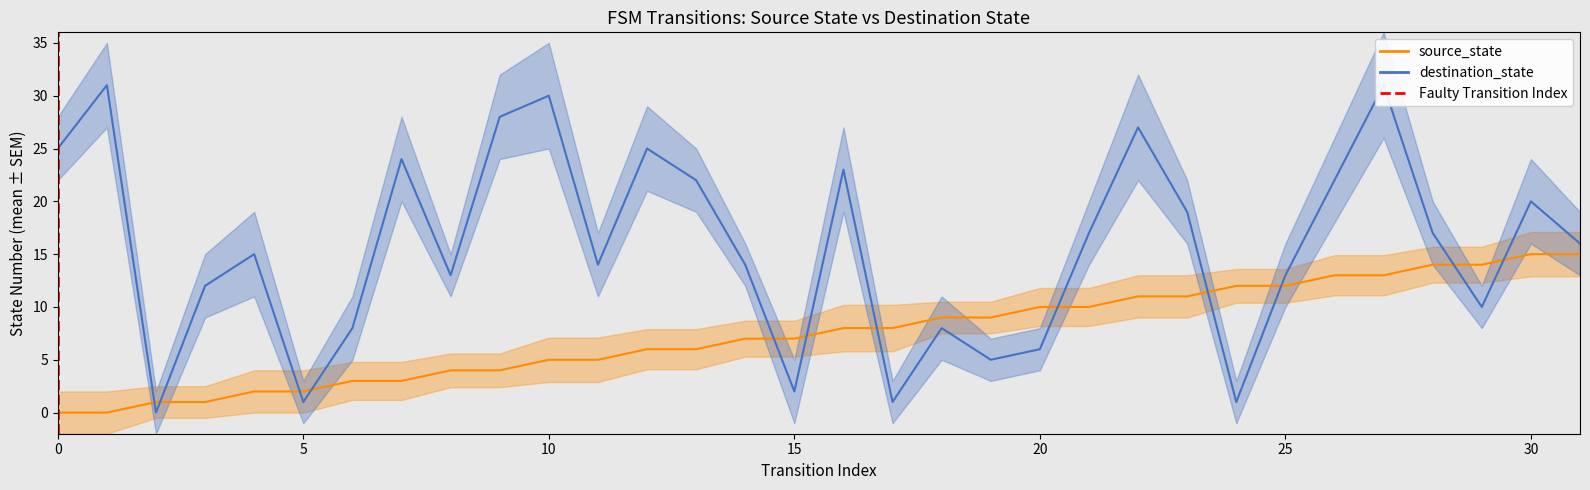

What is the greatest value displayed?

31